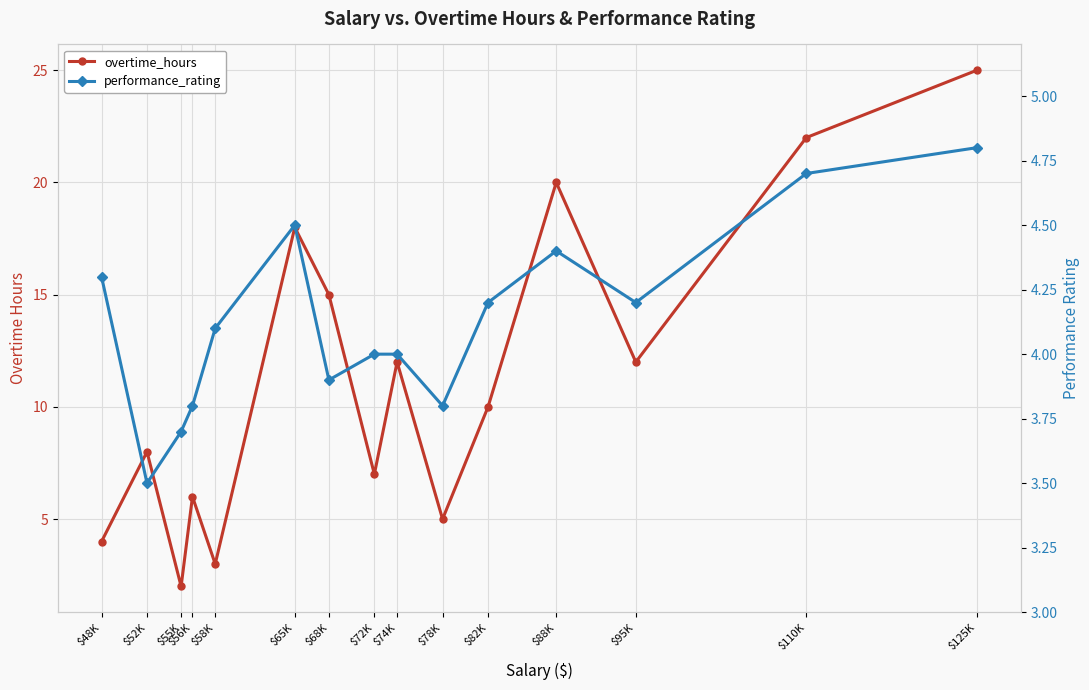

How many intersections are there between overtime_hours and performance_rating?

5